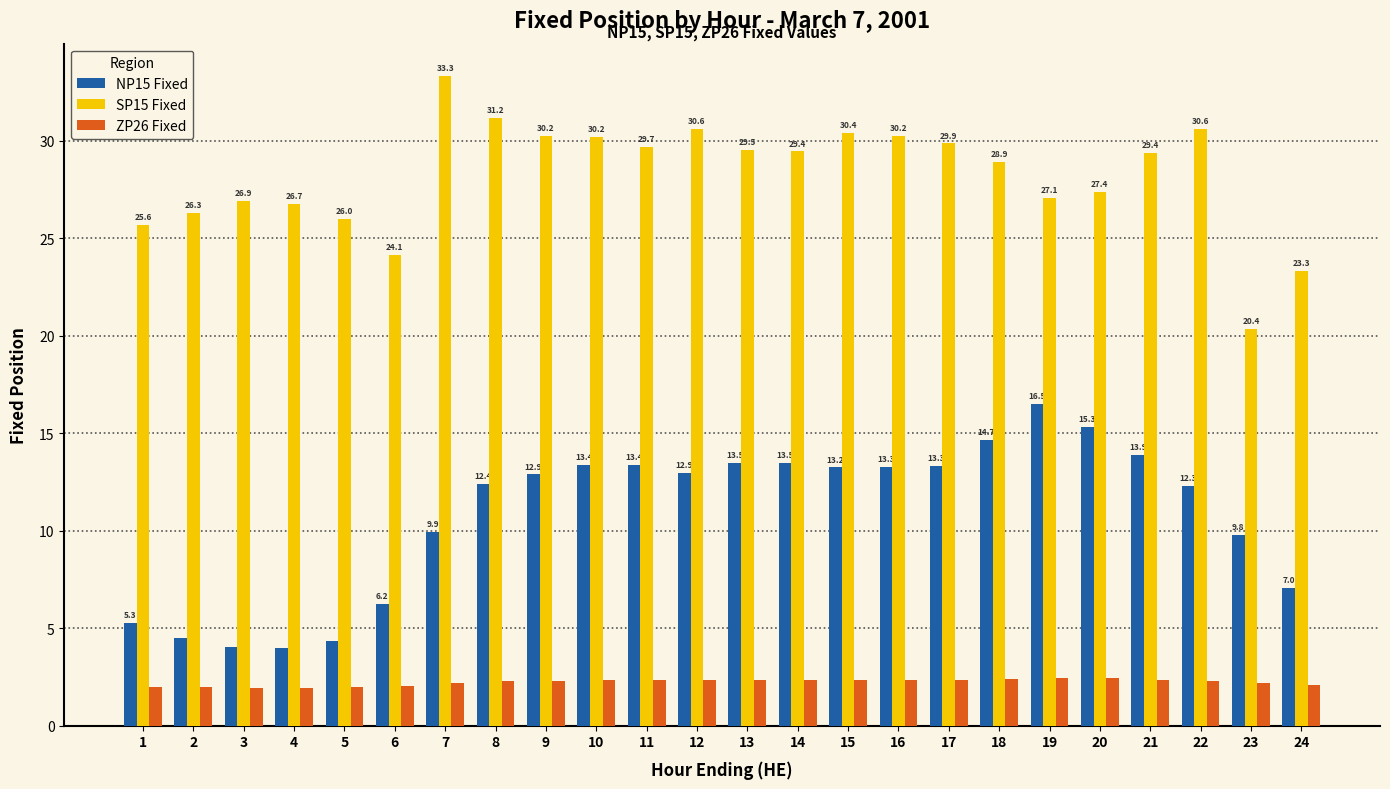

What is the difference between the second highest and second lowest values in the NP15 Fixed series?

11.3